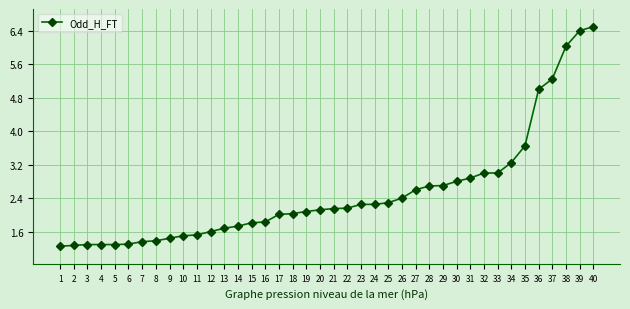

Does the chart display data point markers on the line(s)?

Yes